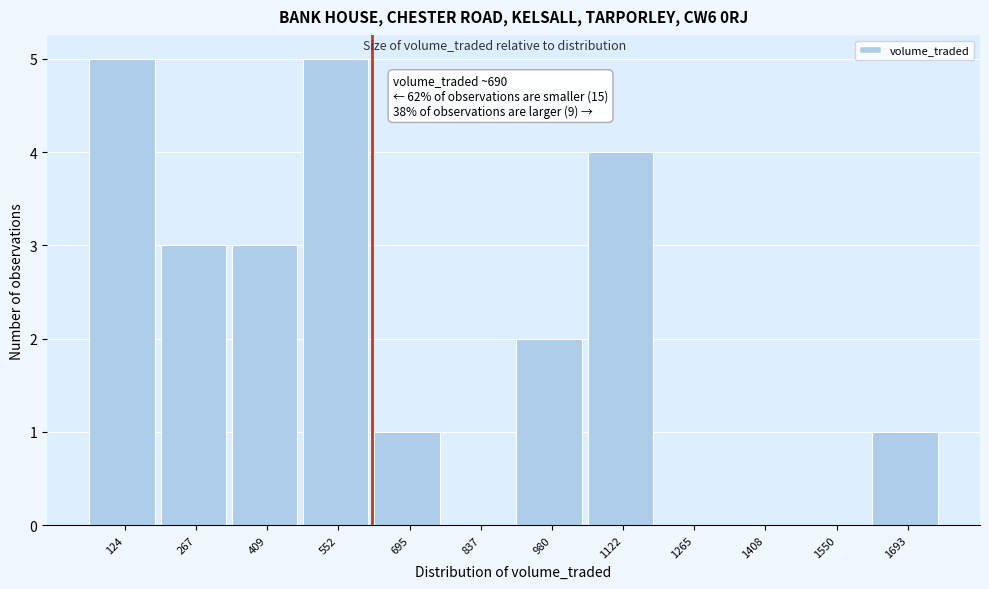

Reading right to left, transcribe all the data shown in this chart.

1693=1	1550=0	1408=0	1265=0	1122=4	980=2	837=0	695=1	552=5	409=3	267=3	124=5